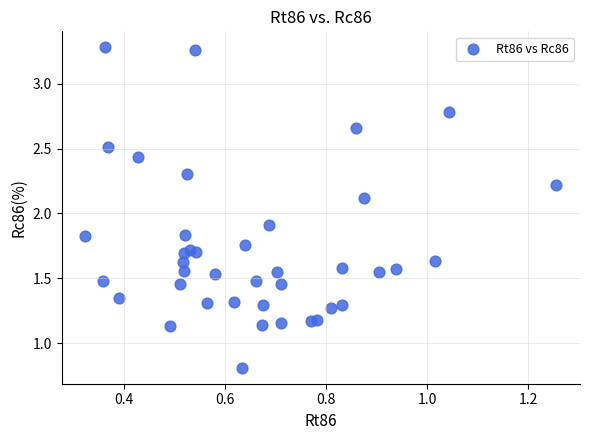

What Y value in the scatter plot is closest to 2?

1.9